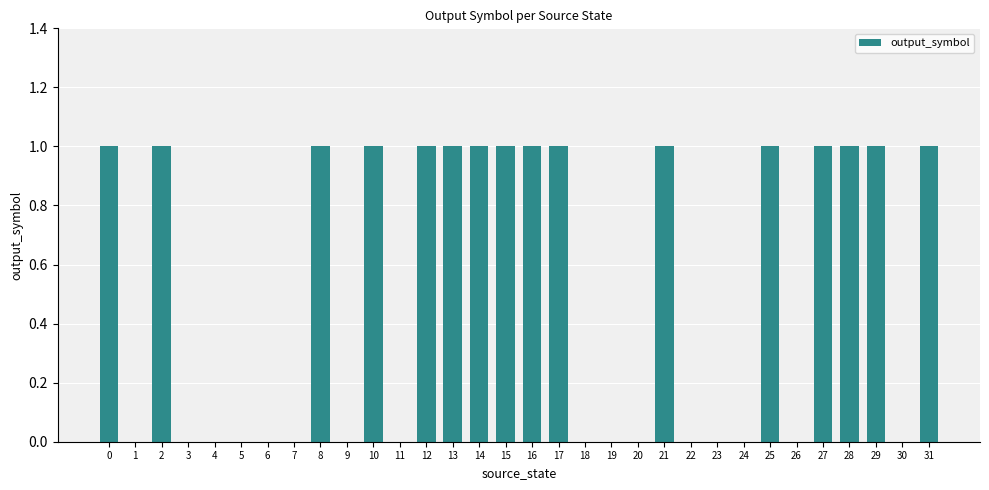

What is the sum of all values?

16